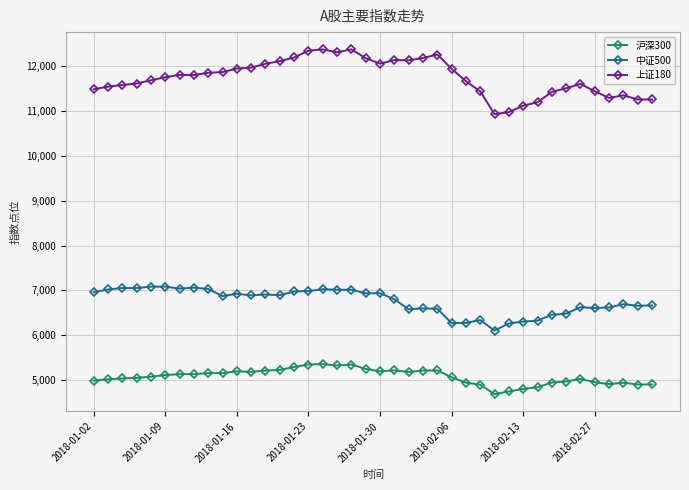

Which series has the widest spread of values?

上证180